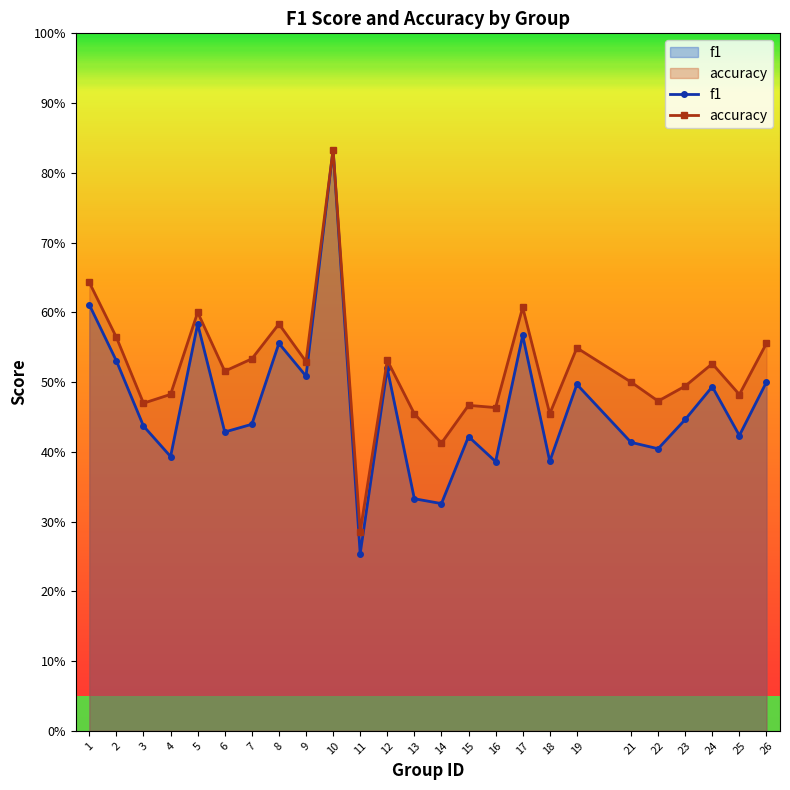

At which category is the sum across all series the highest?

10